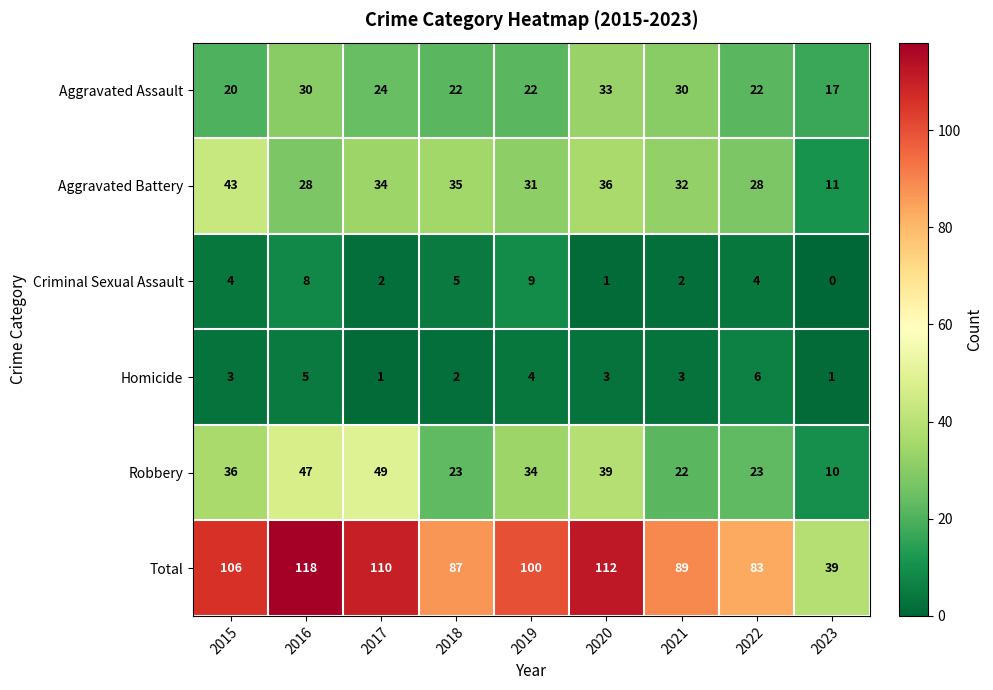

Rank the series by their maximum value, from lowest to highest.

Homicide, Criminal Sexual Assault, Aggravated Assault, Aggravated Battery, Robbery, Total